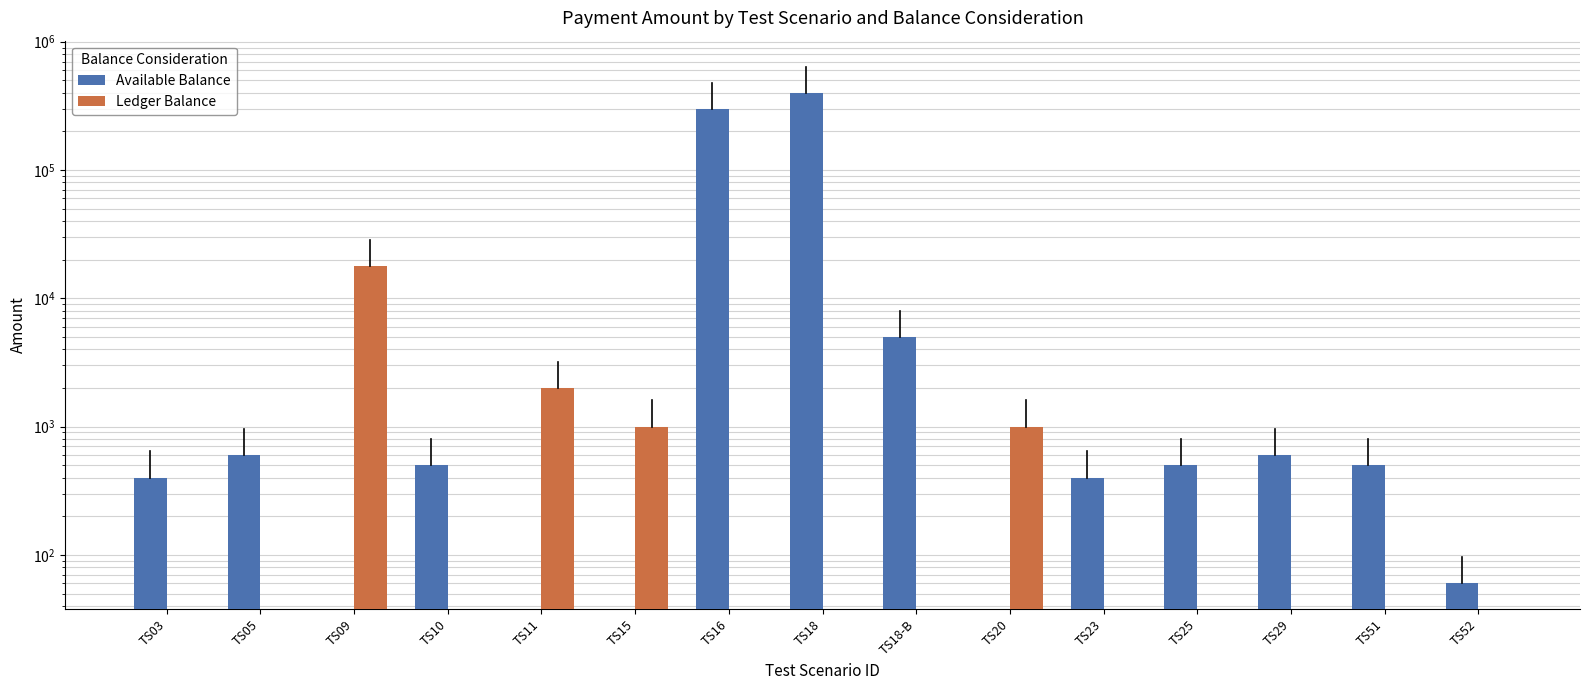

At which category does the chart reach its peak across all series?

TS18